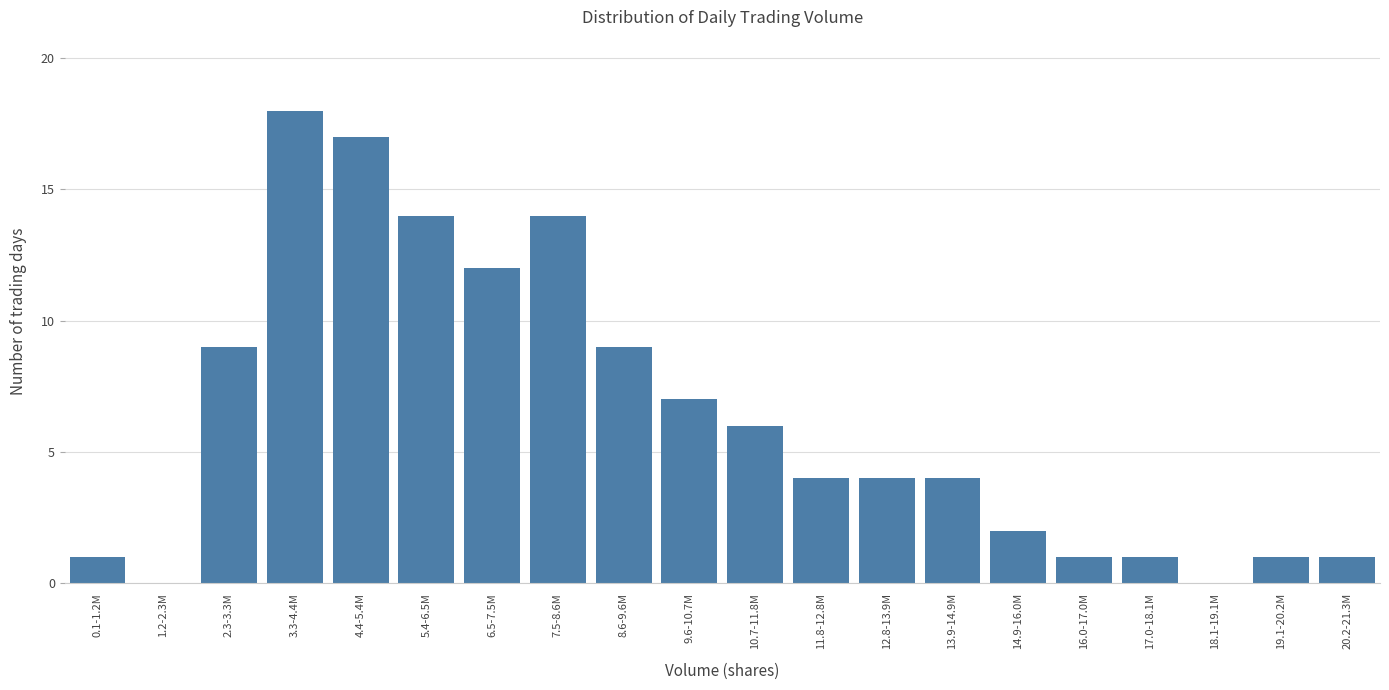

Reading left to right, extract all data points from this chart.

0.1-1.2M=1	1.2-2.3M=0	2.3-3.3M=9	3.3-4.4M=18	4.4-5.4M=17	5.4-6.5M=14	6.5-7.5M=12	7.5-8.6M=14	8.6-9.6M=9	9.6-10.7M=7	10.7-11.8M=6	11.8-12.8M=4	12.8-13.9M=4	13.9-14.9M=4	14.9-16.0M=2	16.0-17.0M=1	17.0-18.1M=1	18.1-19.1M=0	19.1-20.2M=1	20.2-21.3M=1